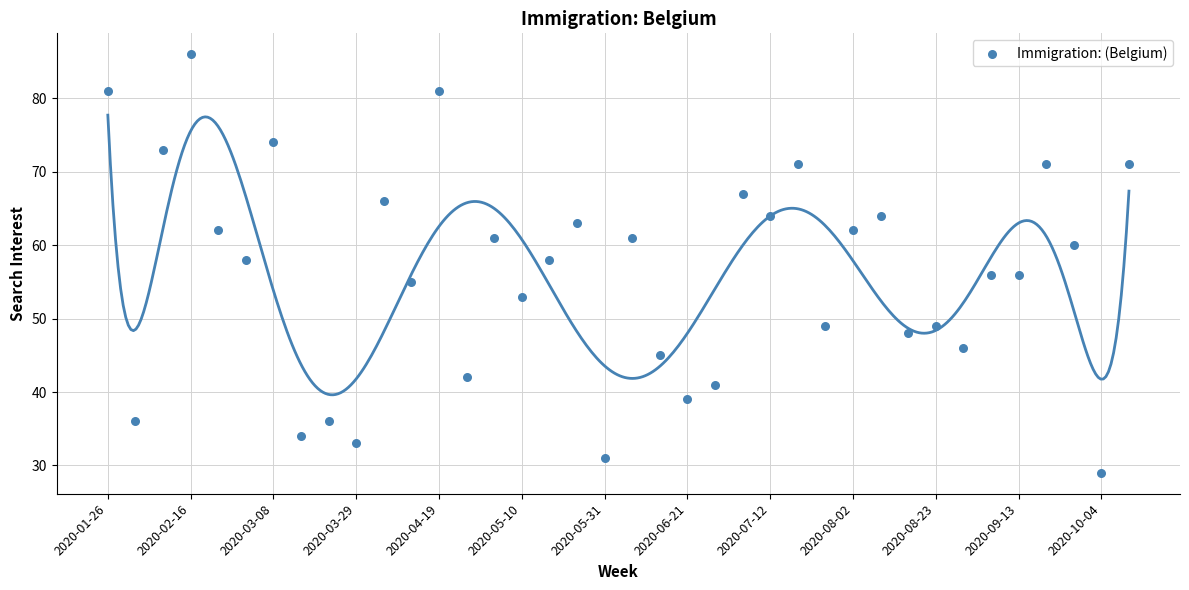

What is the range of Y values (max minus min)?

57